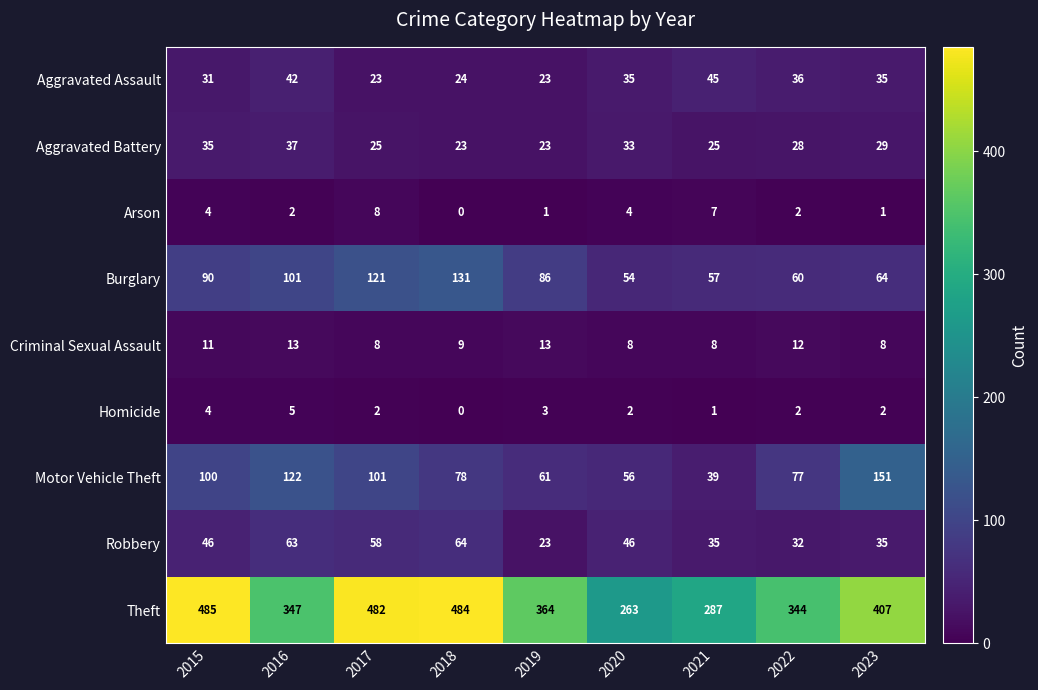

Where is Motor Vehicle Theft nearest to the value 95?

2015